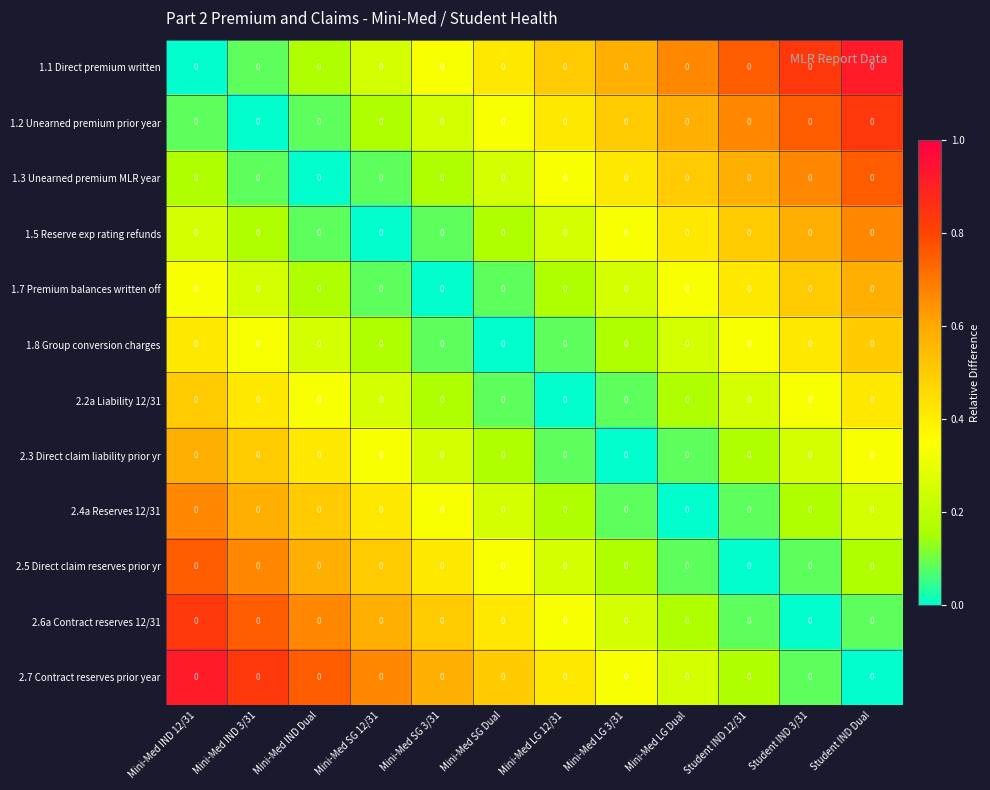

What is the maximum value shown in the chart?

0.9